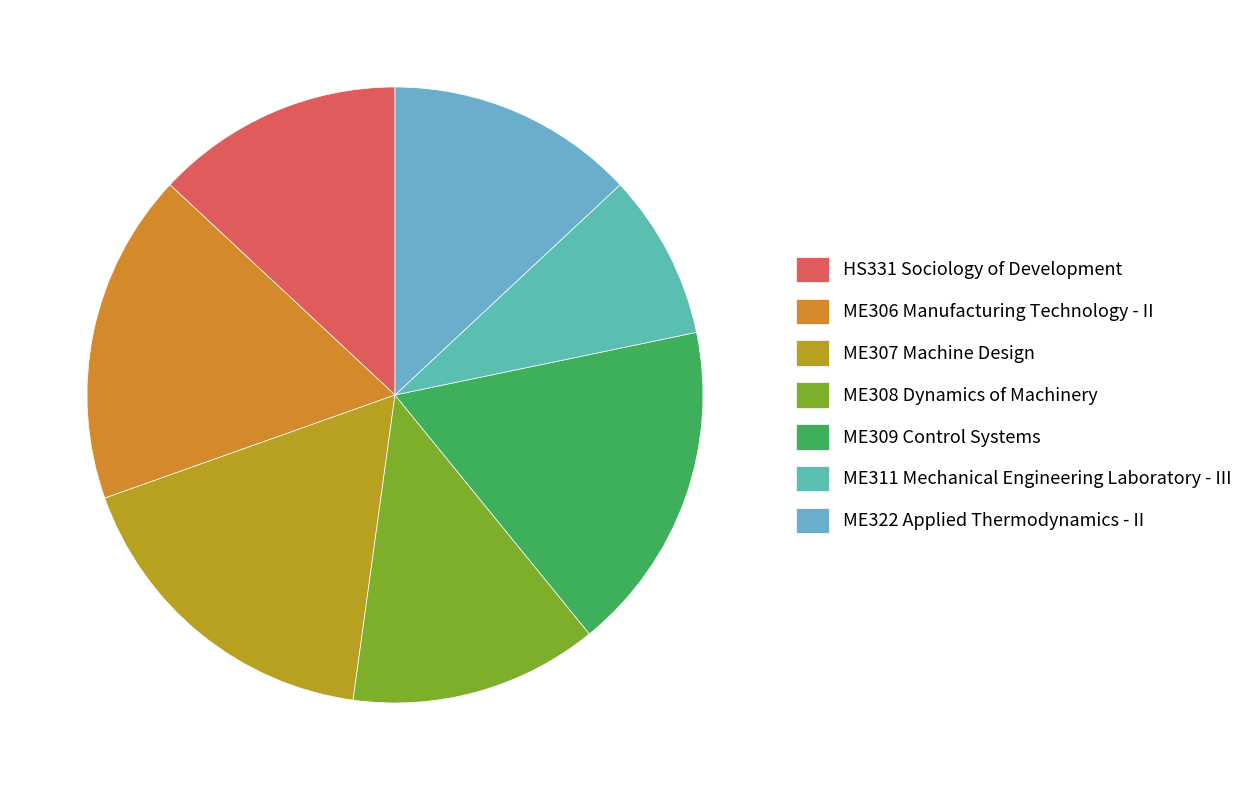

Is it true that ME309 Control Systems is 27% of the pie?

False